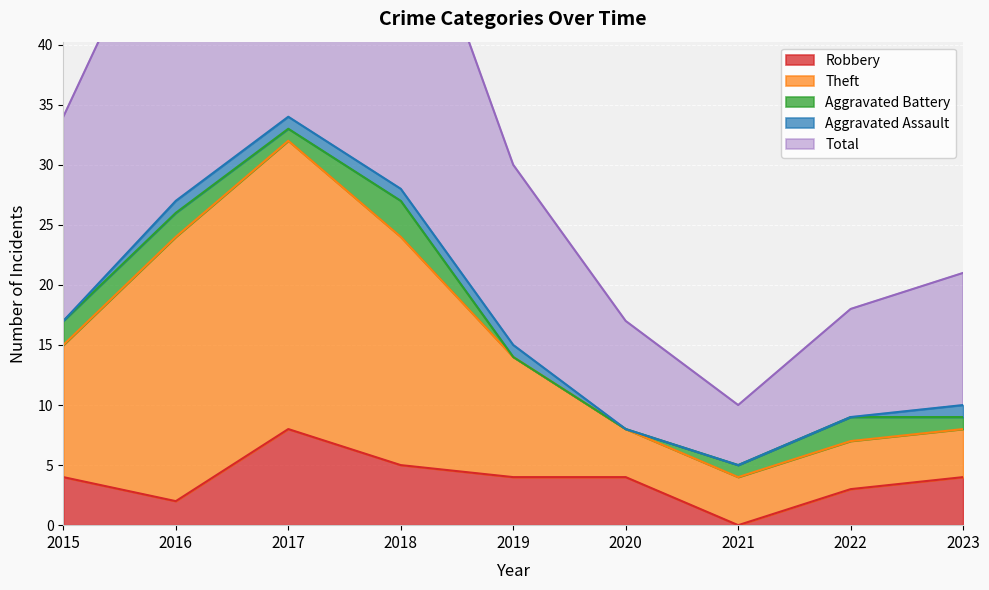

Which series has the largest range (max minus min)?

Total